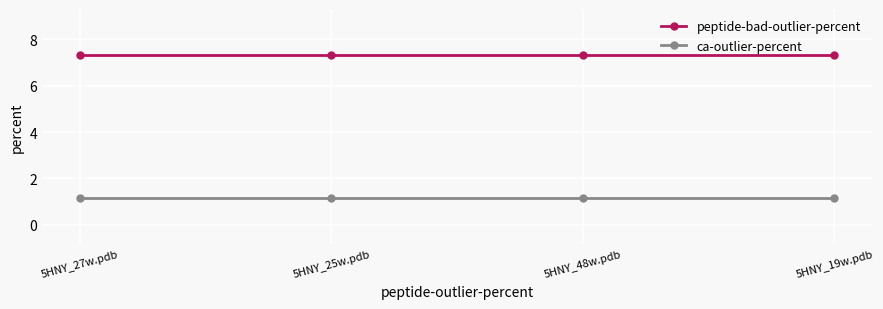

What is the label of the 1st point from the left?

5HNY_27w.pdb